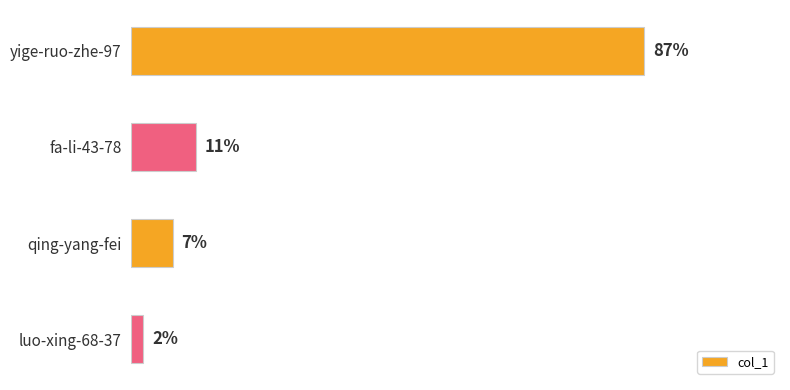

Which category has the lowest value across all series?

luo-xing-68-37